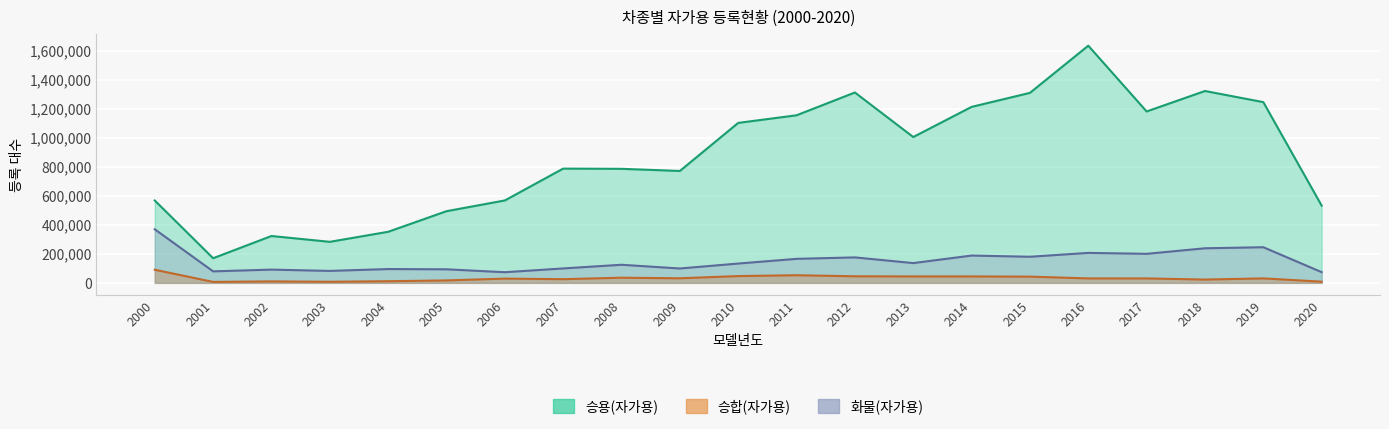

The value of 승용(자가용) at 2018 is 1322036. True or false?

True